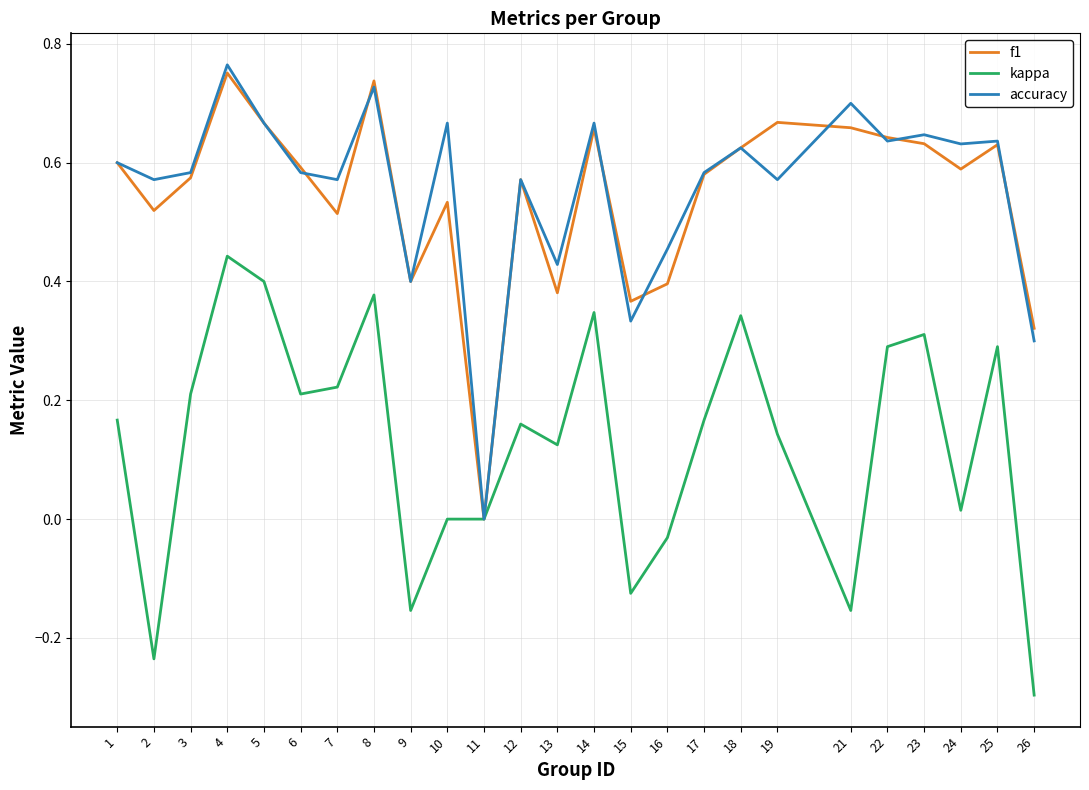

Where is the first local maximum for accuracy?

4